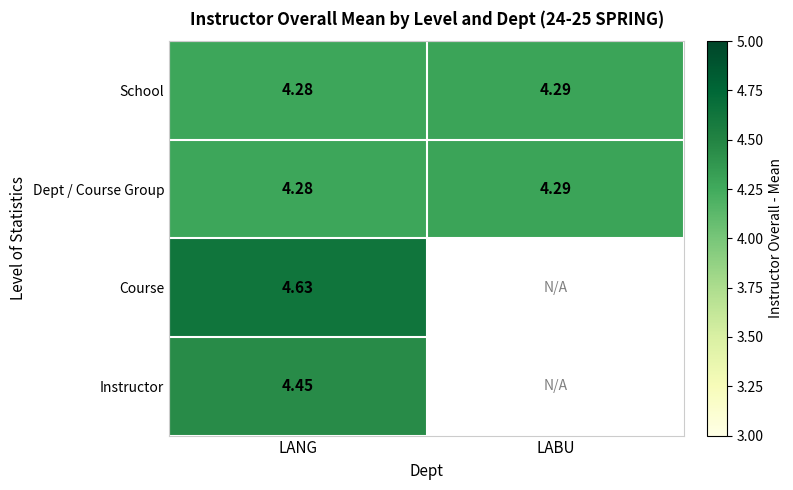

True or false: Dept / Course Group has a value of 2.0 at LABU.

False